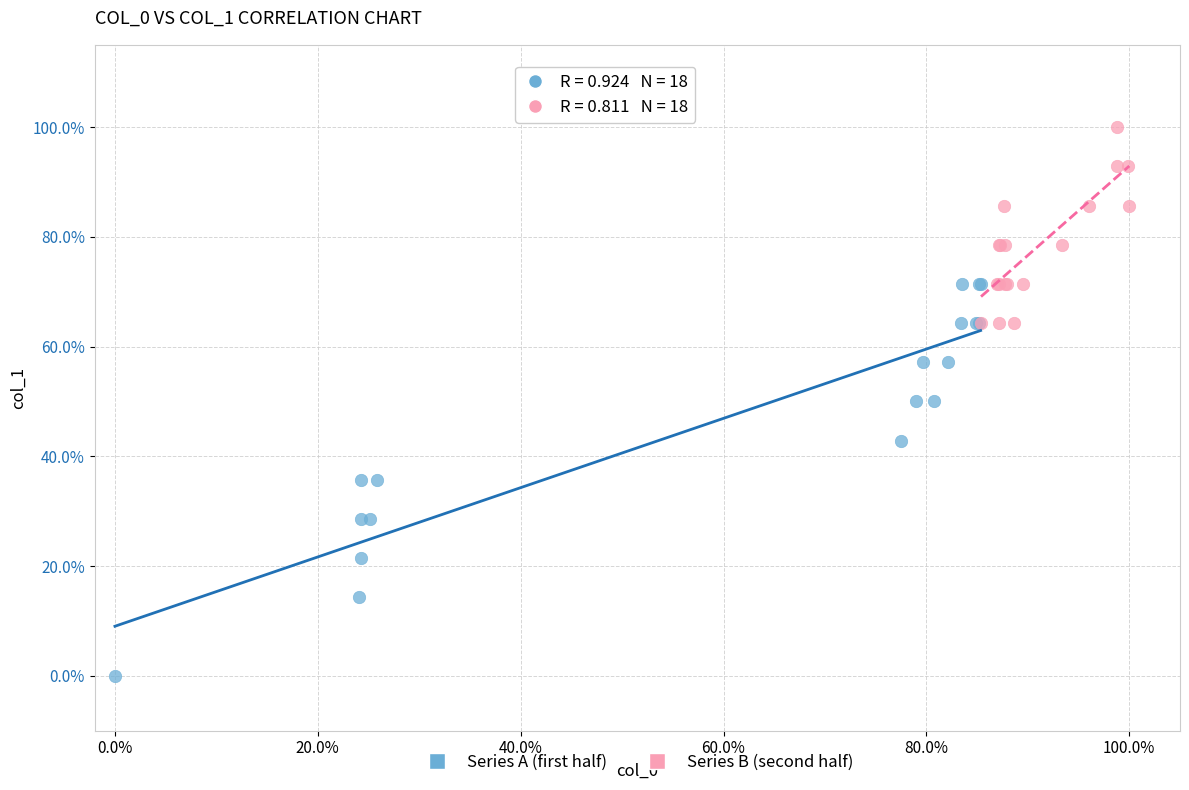

What are all the series names shown in the legend?

Series A (first half), Series B (second half)